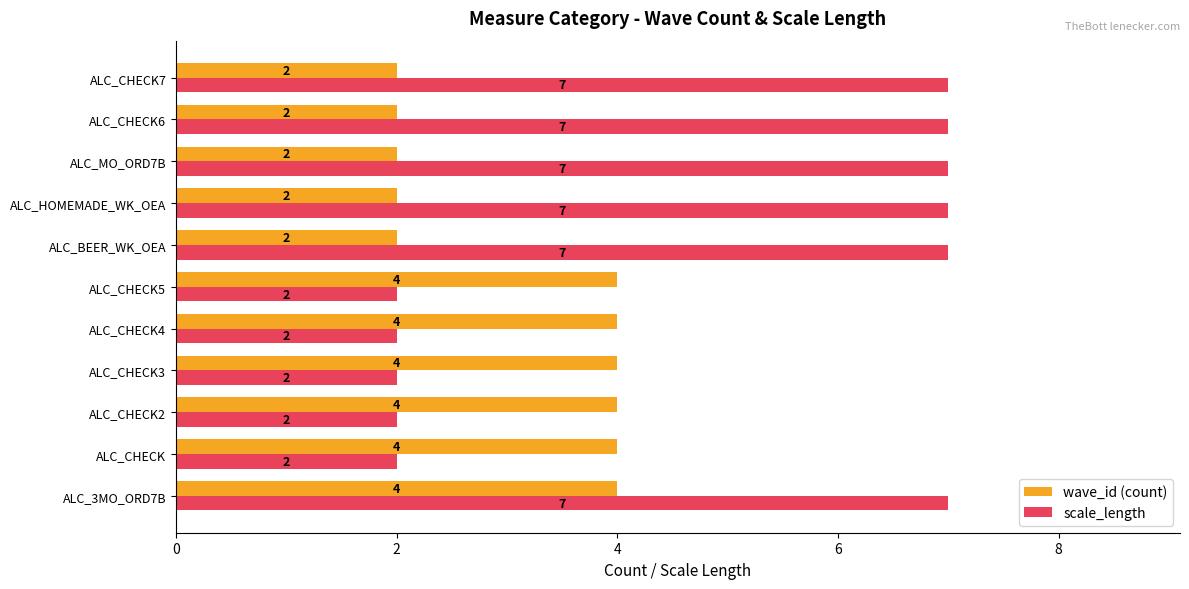

Read the wave_id (count) value at ALC_CHECK2.

4